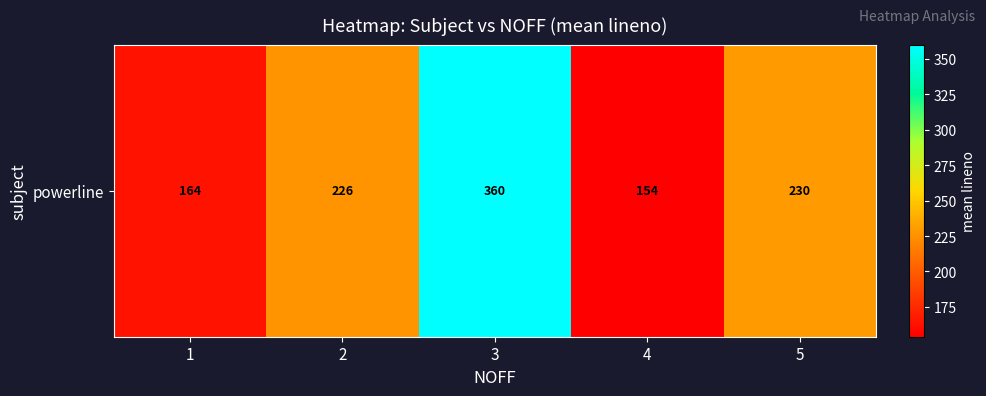

Rank the categories by value from highest to lowest.

3, 5, 2, 1, 4